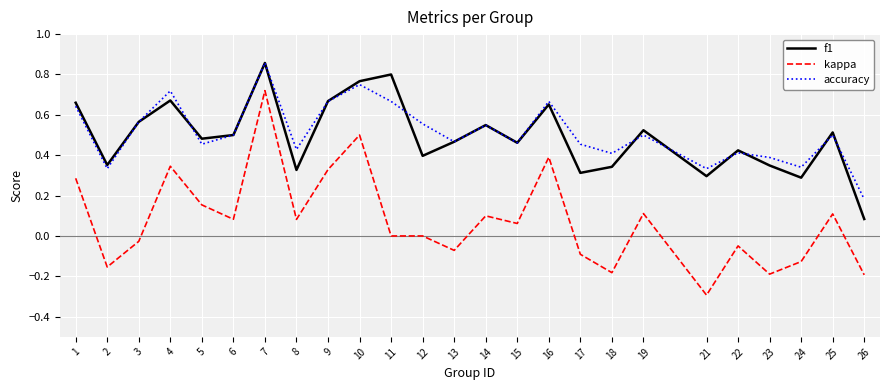

The f1 series shows 1.0 at 1. True or false?

False